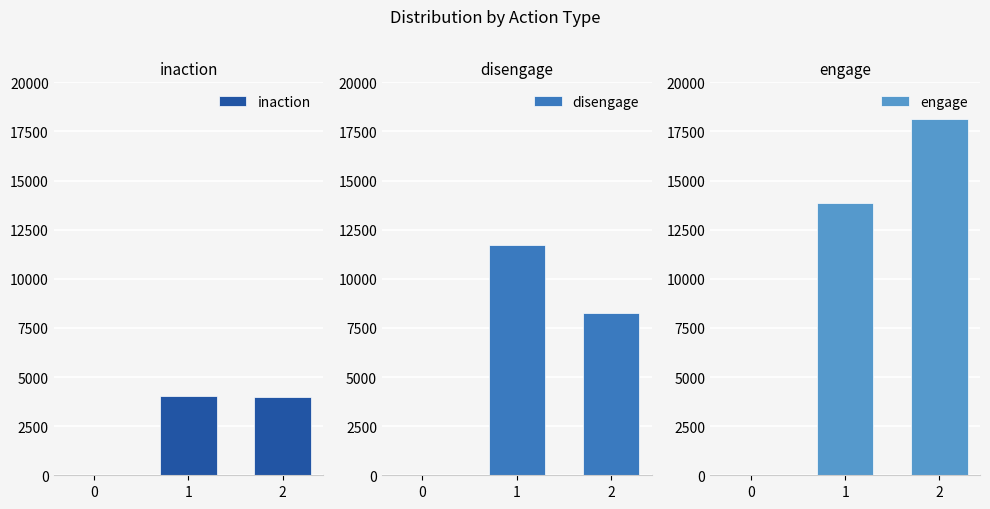

What is the value of the engage bar at the 3rd from the left?

18159